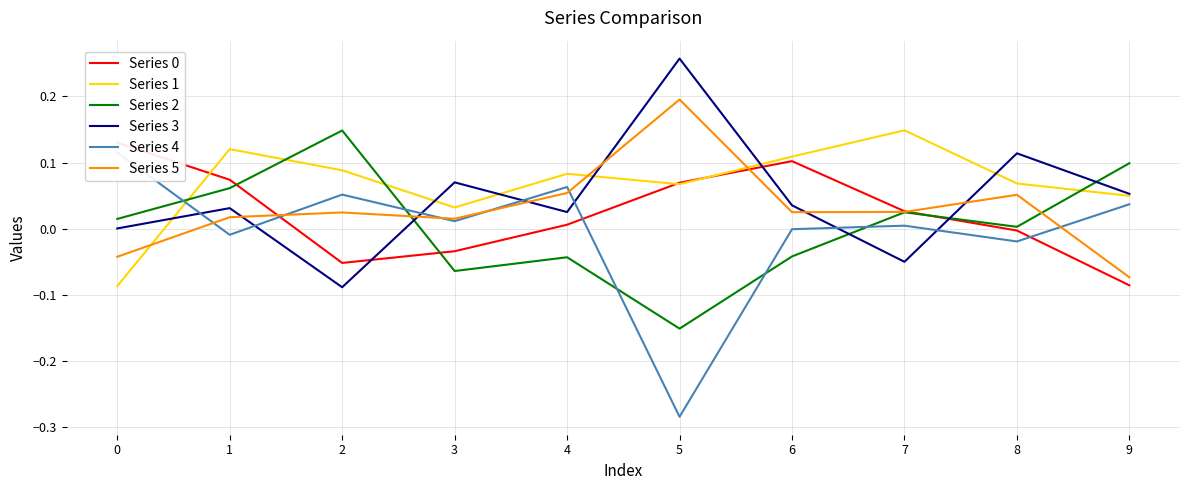

The Series 3 series shows -0.0 at 7. True or false?

True